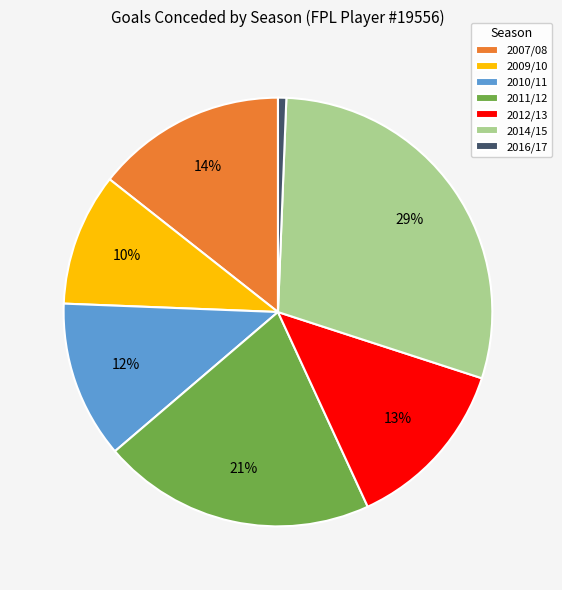

Between 2014/15 and 2011/12, which is larger?

2014/15